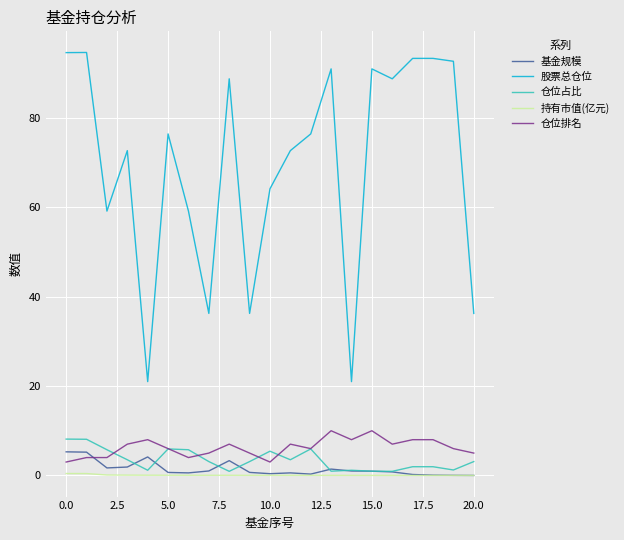

Which series has the largest total across all categories?

股票总仓位